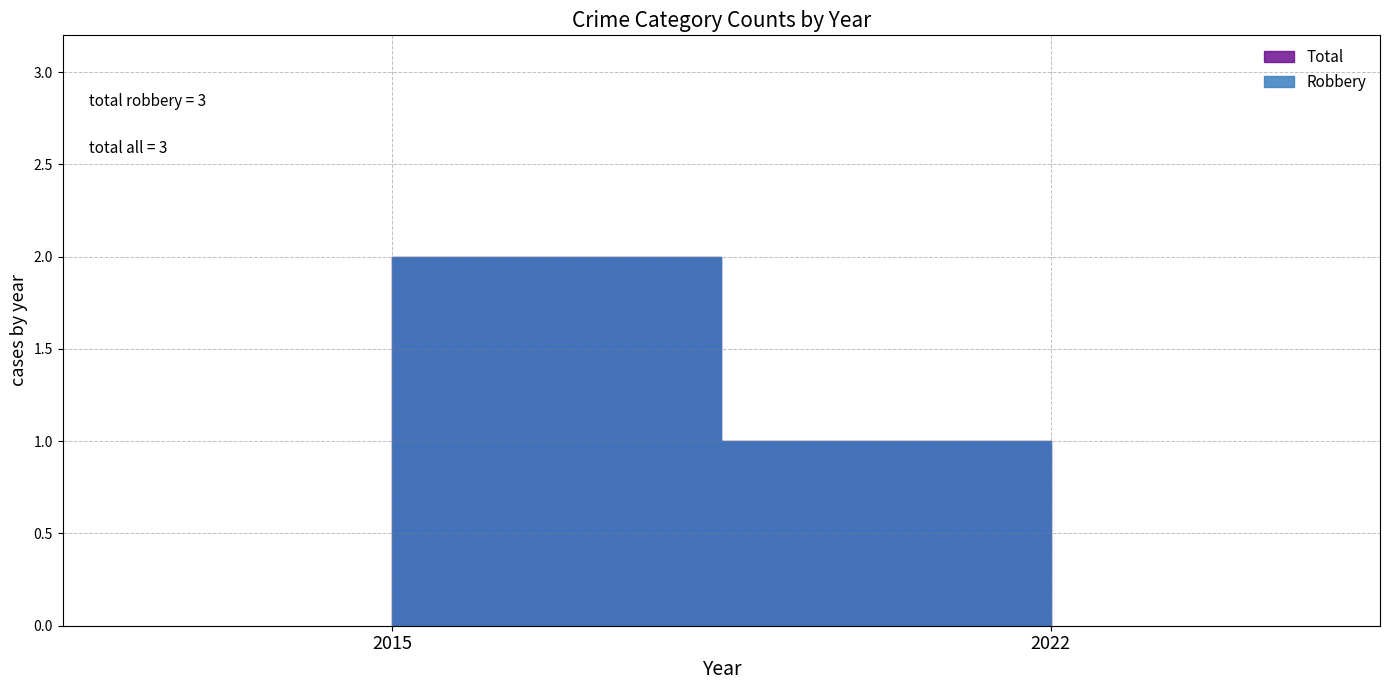

What is the value of the Total point at the 1st from the left?

2